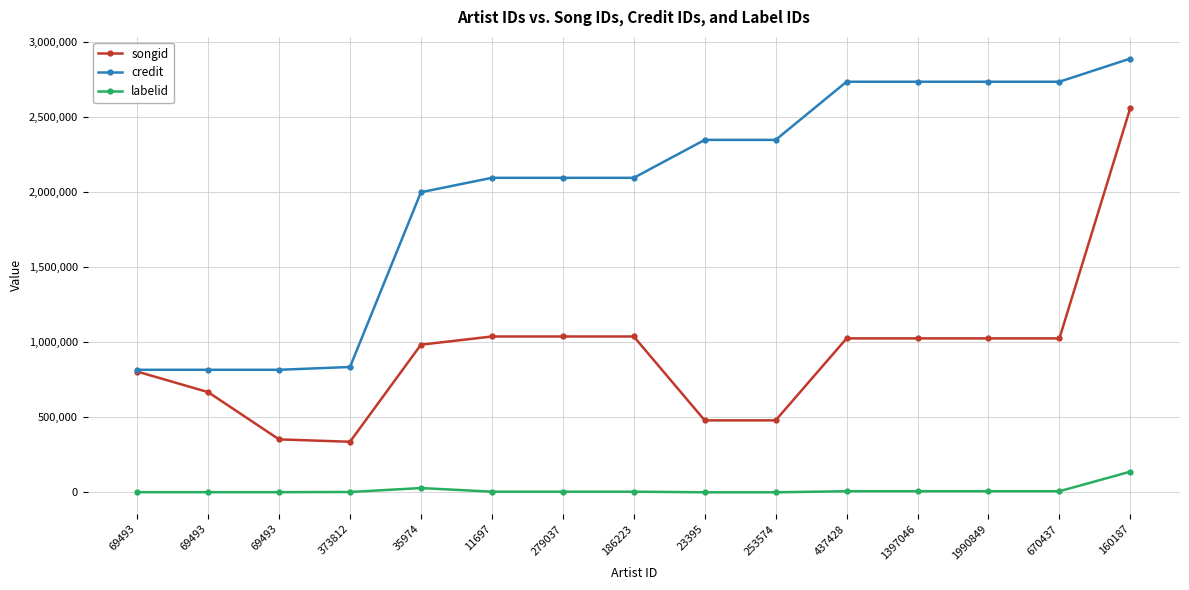

Count the number of categories in the chart.

15